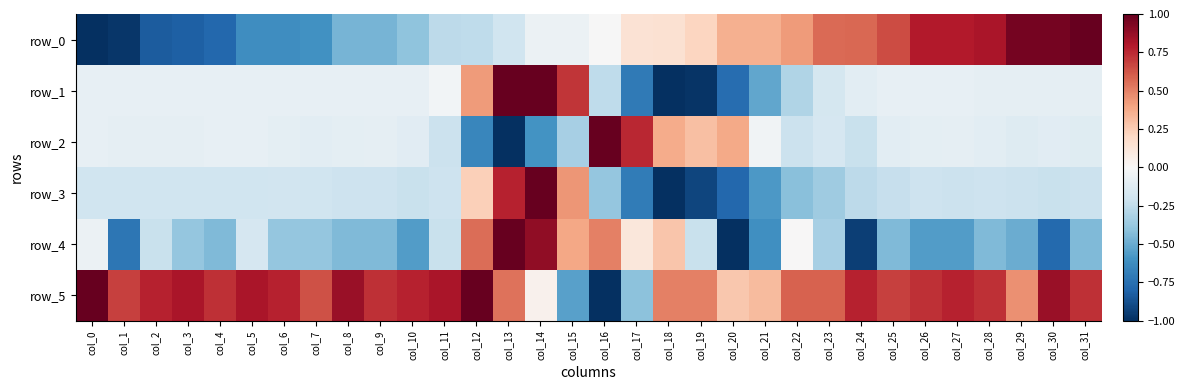

What is the difference between the maximum and minimum values in the row_4 series?

2.0